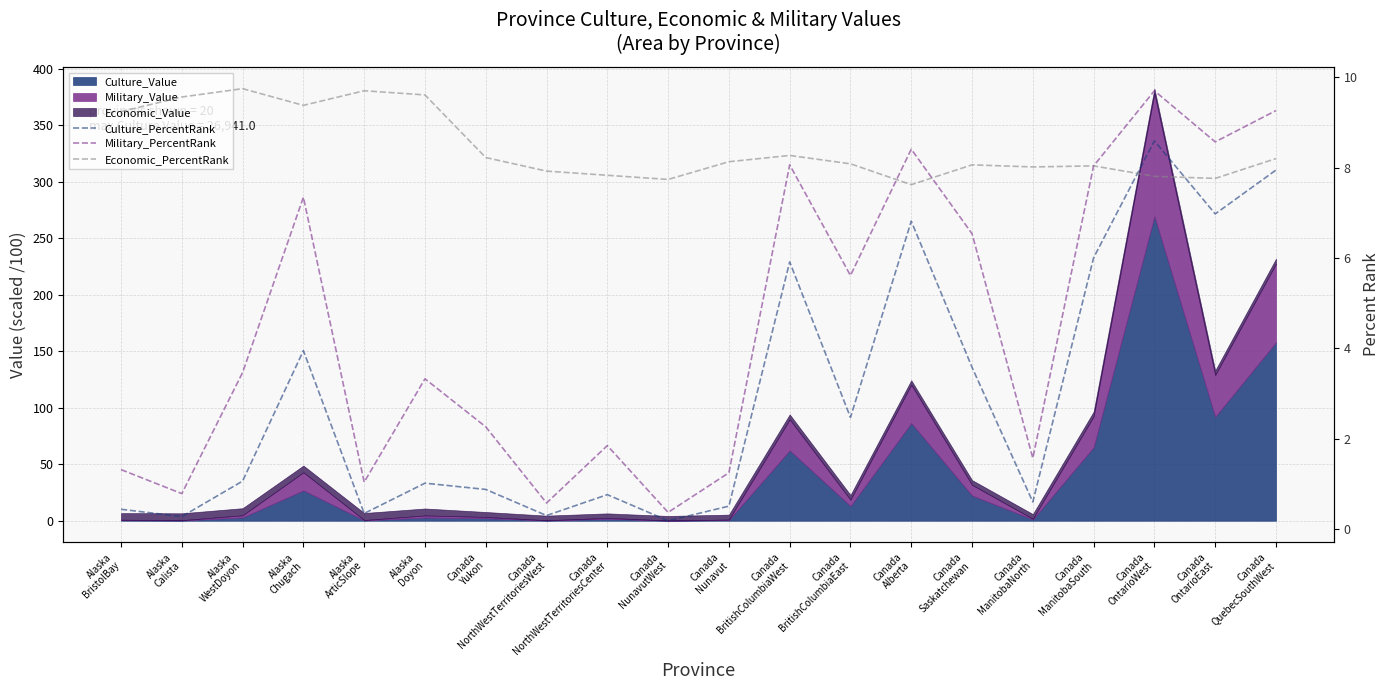

What is the value of the Economic_PercentRank point at the 10th from the left?

7.7